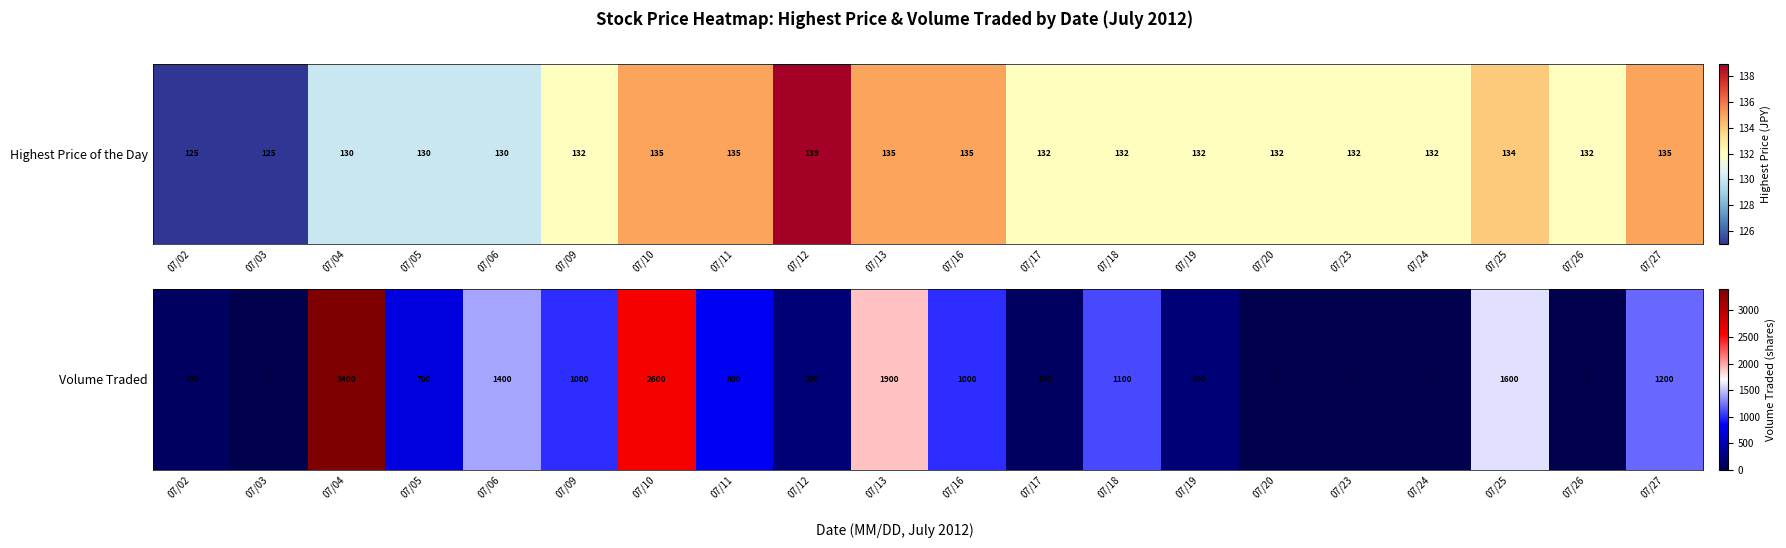

Approximately how many times larger is the value at 07/05 compared to 07/17?

7.0